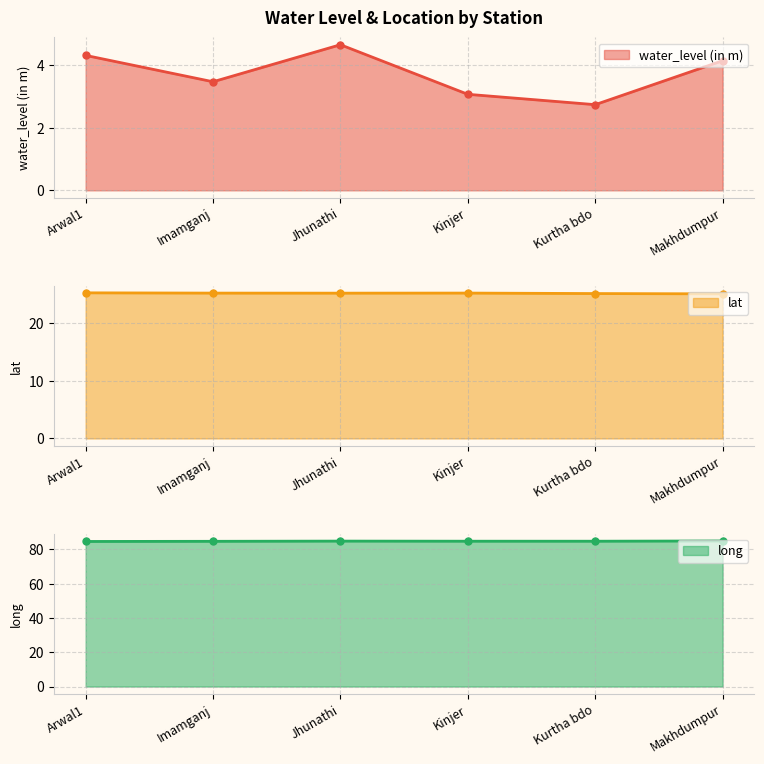

What are all the series names shown in the legend?

water_level (in m), lat, long